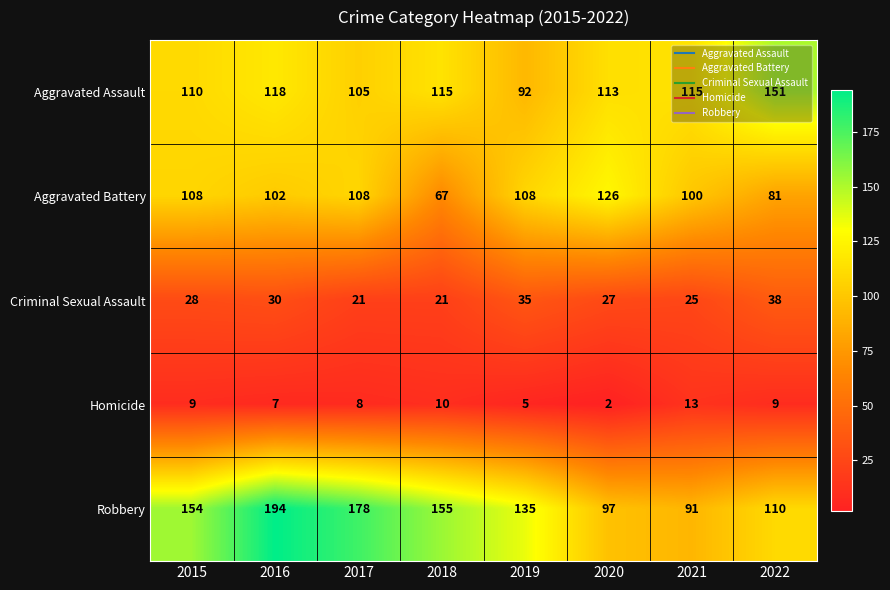

What is the difference between the maximum and minimum values in the Aggravated Battery series?

59